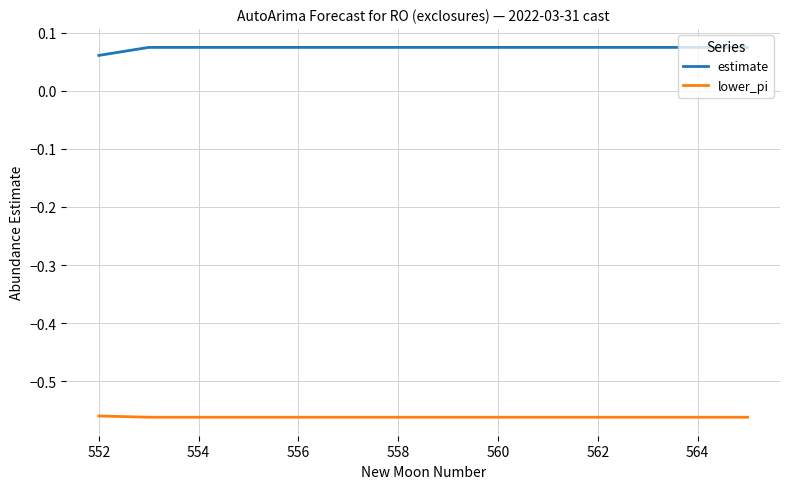

Which series has the largest total across all categories?

estimate